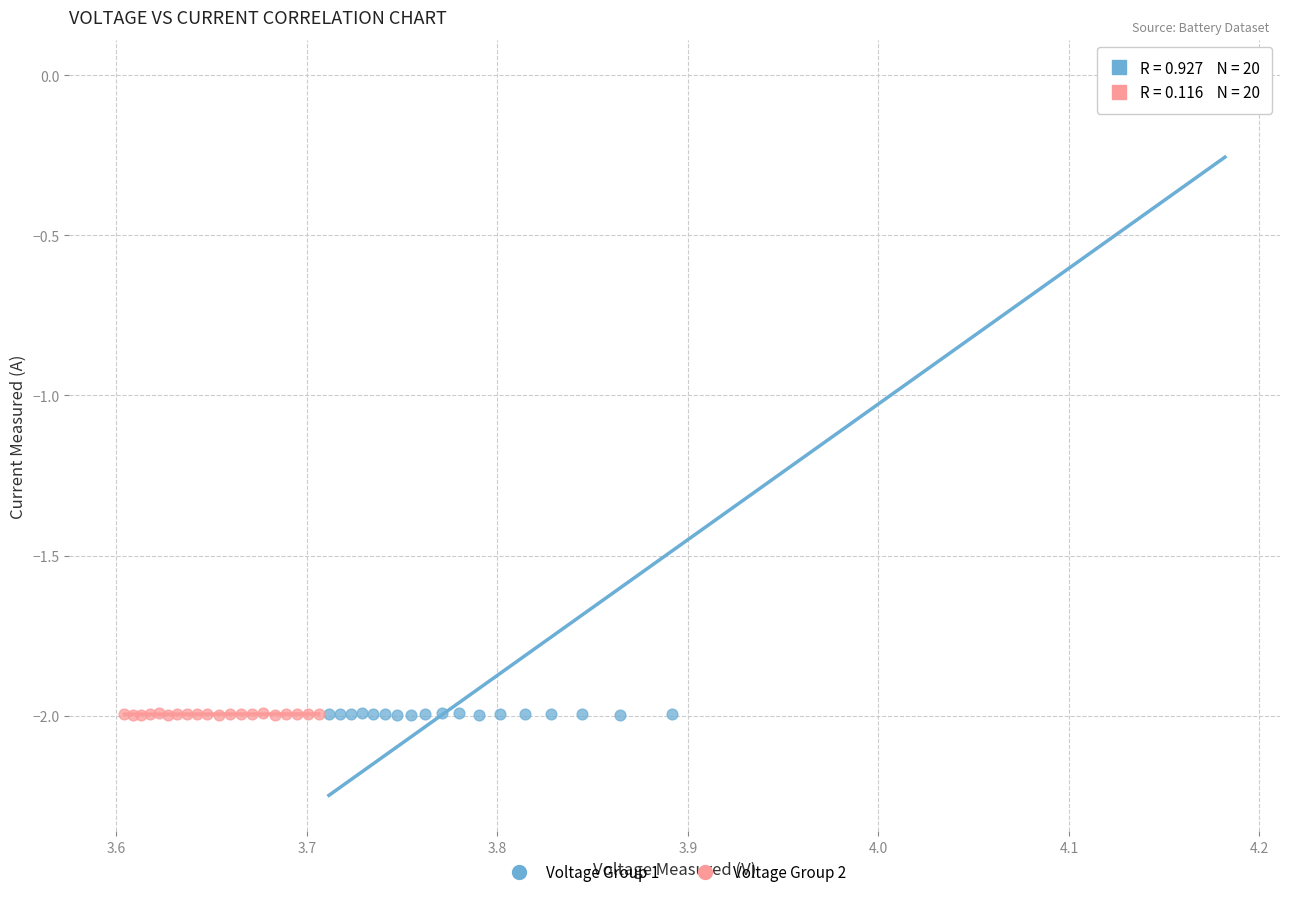

Which series contains the highest Y value?

Voltage Group 1